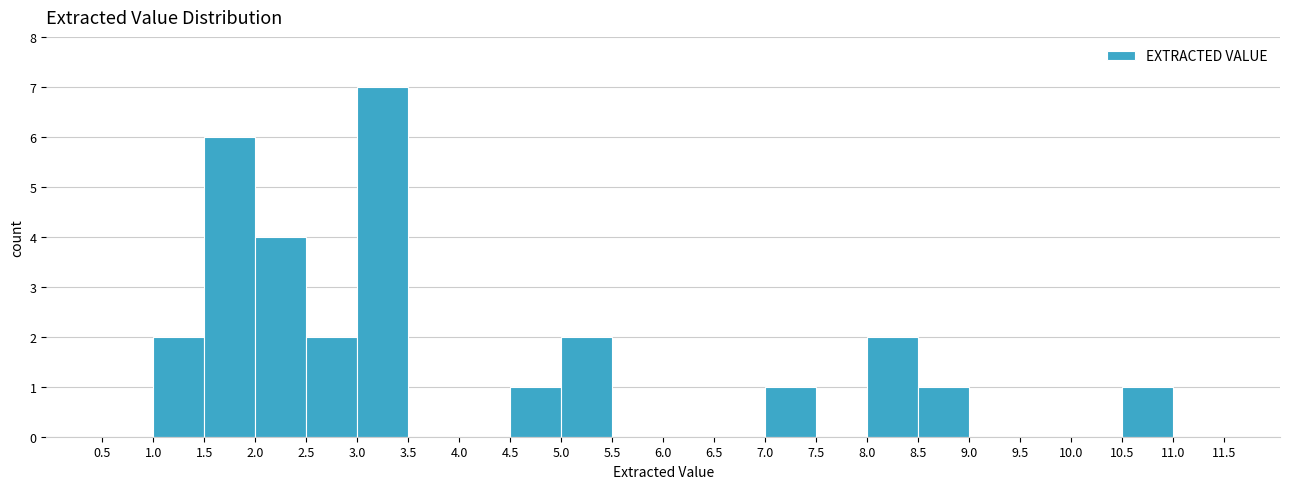

Reading left to right, list every bar in this chart as the range it spans on the x-axis followed by its height. The values are not printed on the chart, so give them approximately, as read against the axis.

0.5 to 1.0: 0
1.0 to 1.5: 2
1.5 to 2.0: 6
2.0 to 2.5: 4
2.5 to 3.0: 2
3.0 to 3.5: 7
3.5 to 4.0: 0
4.0 to 4.5: 0
4.5 to 5.0: 1
5.0 to 5.5: 2
5.5 to 6.0: 0
6.0 to 6.5: 0
6.5 to 7.0: 0
7.0 to 7.5: 1
7.5 to 8.0: 0
8.0 to 8.5: 2
8.5 to 9.0: 1
9.0 to 9.5: 0
9.5 to 10.0: 0
10.0 to 10.5: 0
10.5 to 11.0: 1
11.0 to 11.5: 0